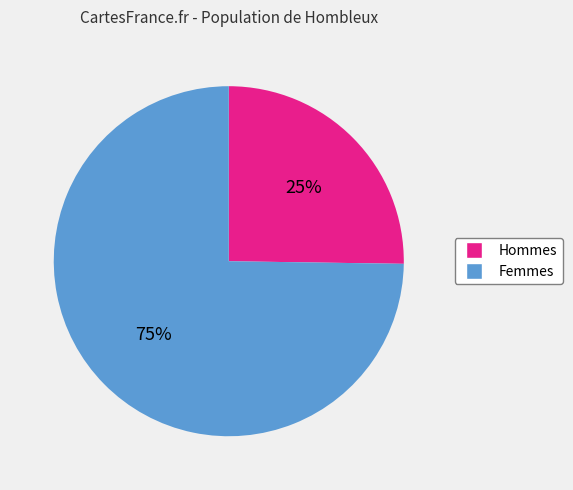

How many slices are in this pie chart?

2